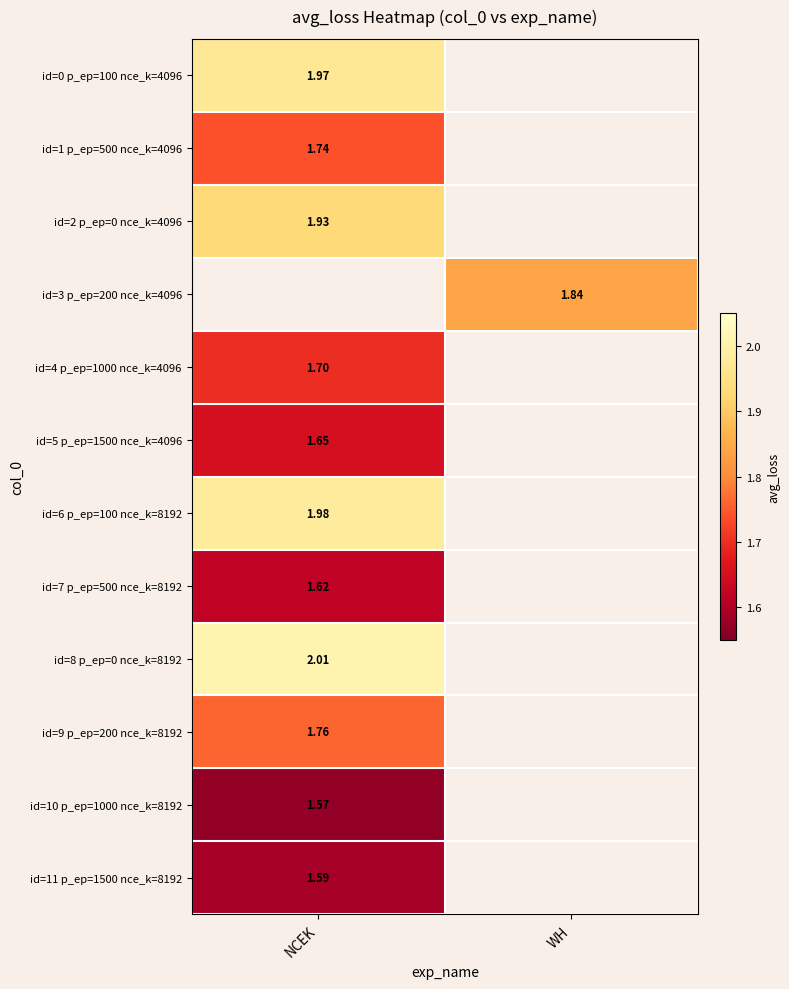

At which label is id=2 p_ep=0 nce_k=4096 closest to 1?

NCEK